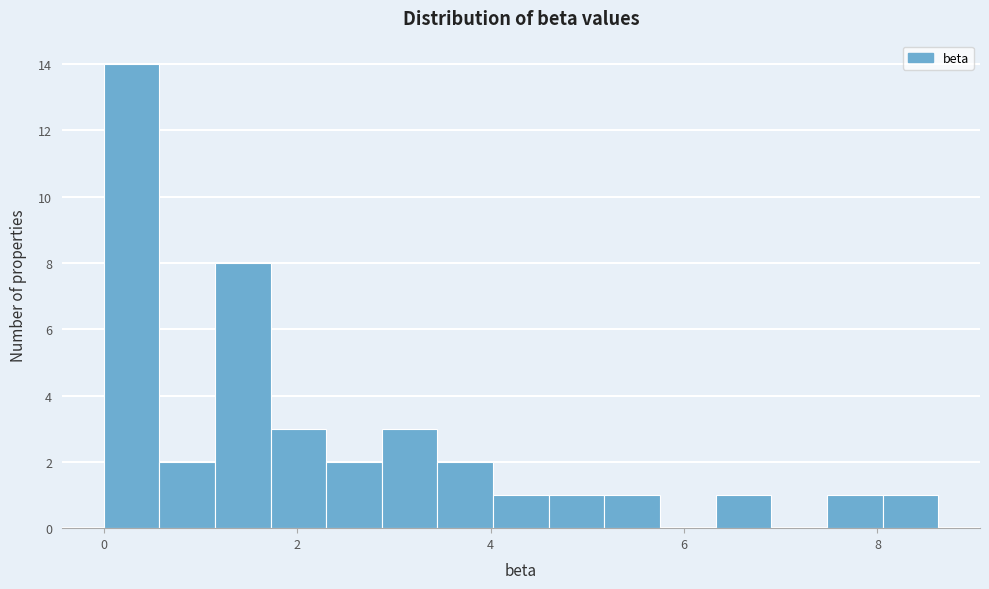

Read against the x-axis, roughly where is the centre of the tallest bar?

0.2